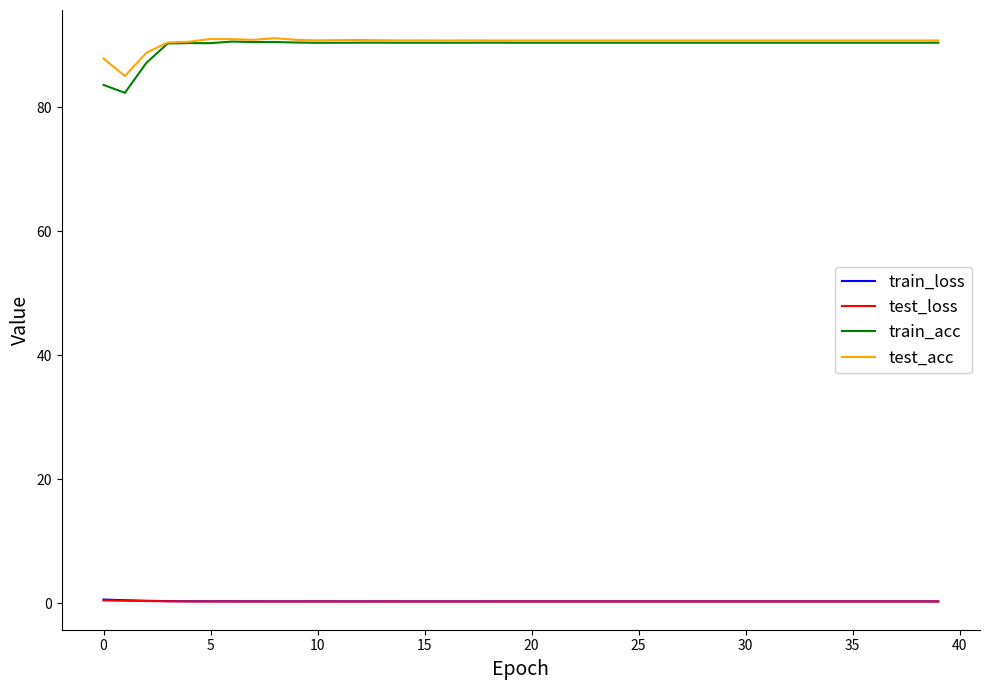

Does the chart have visible grid lines?

No